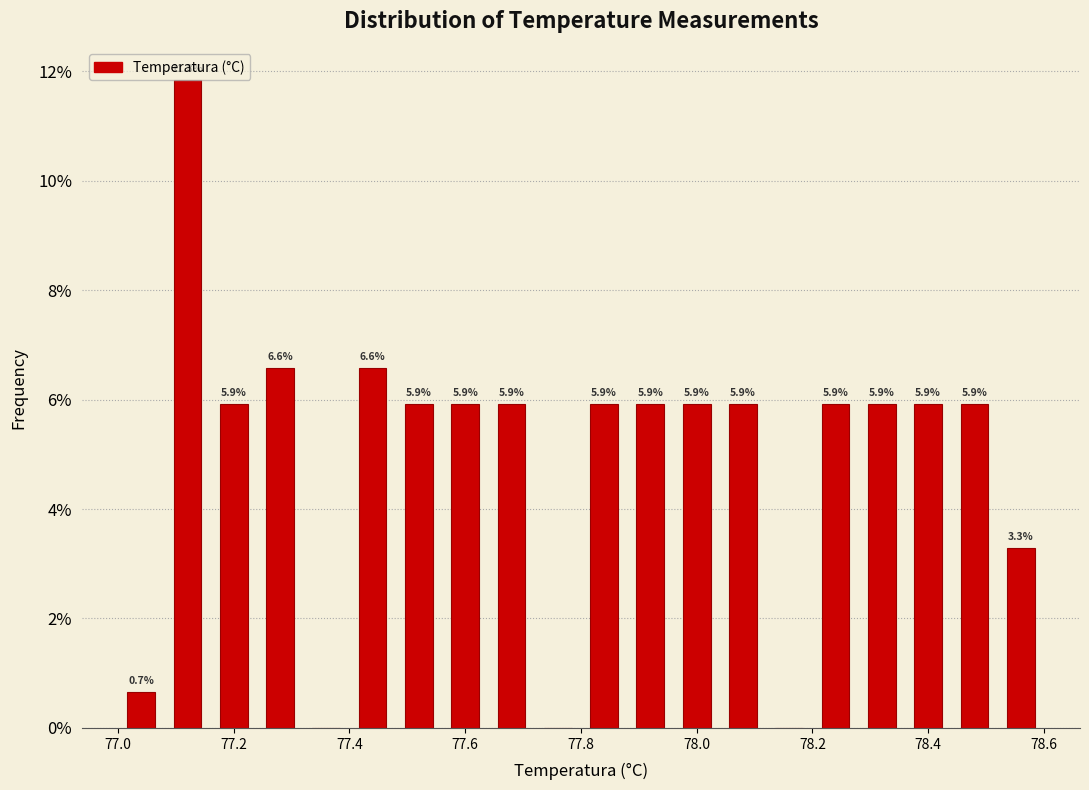

Over which range of the x-axis is the bar tallest?

77.08 to 77.16